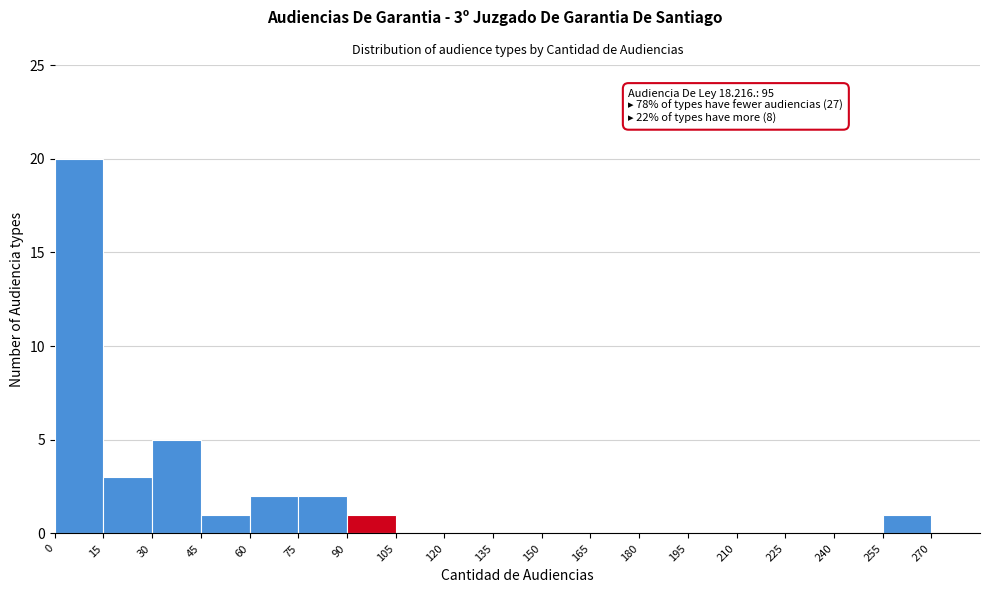

Which range on the x-axis has the tallest bar?

0 to 15